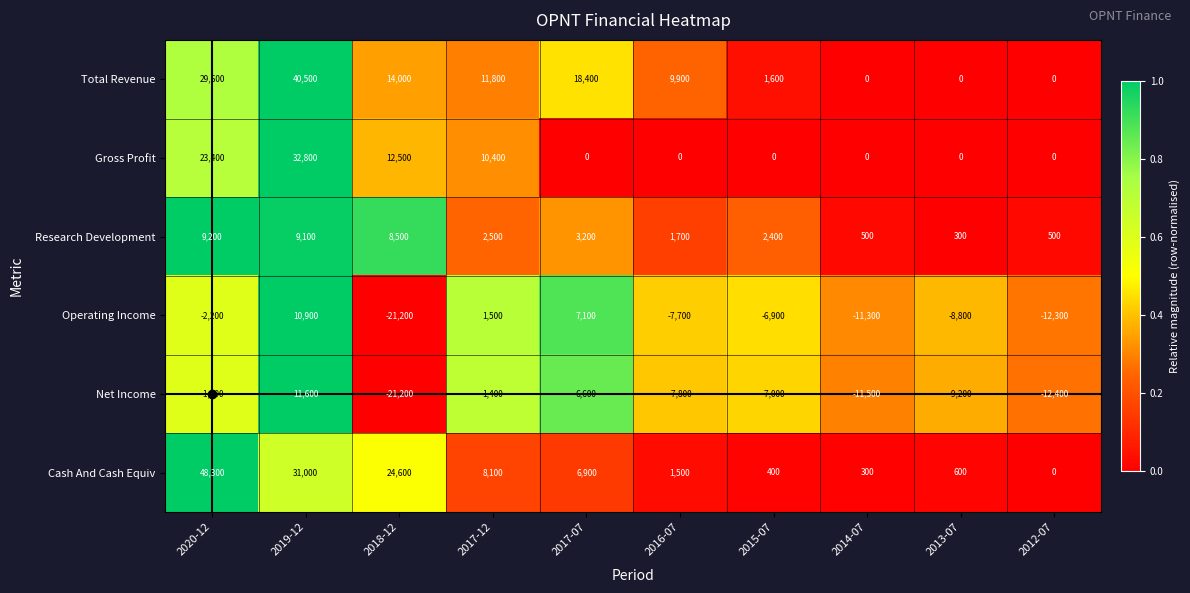

Which series has the largest total across all categories?

Total Revenue